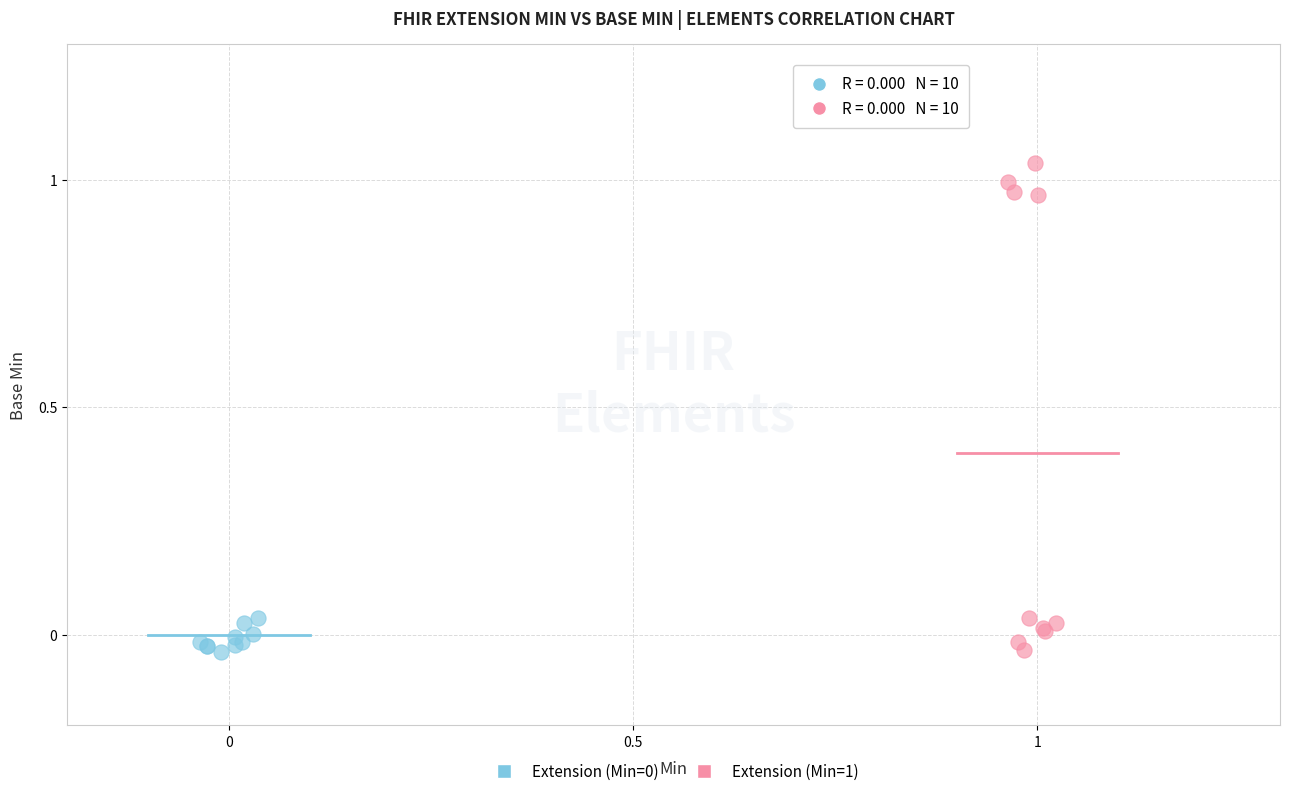

Which series has the largest Y range (max minus min)?

Extension (Min=1)